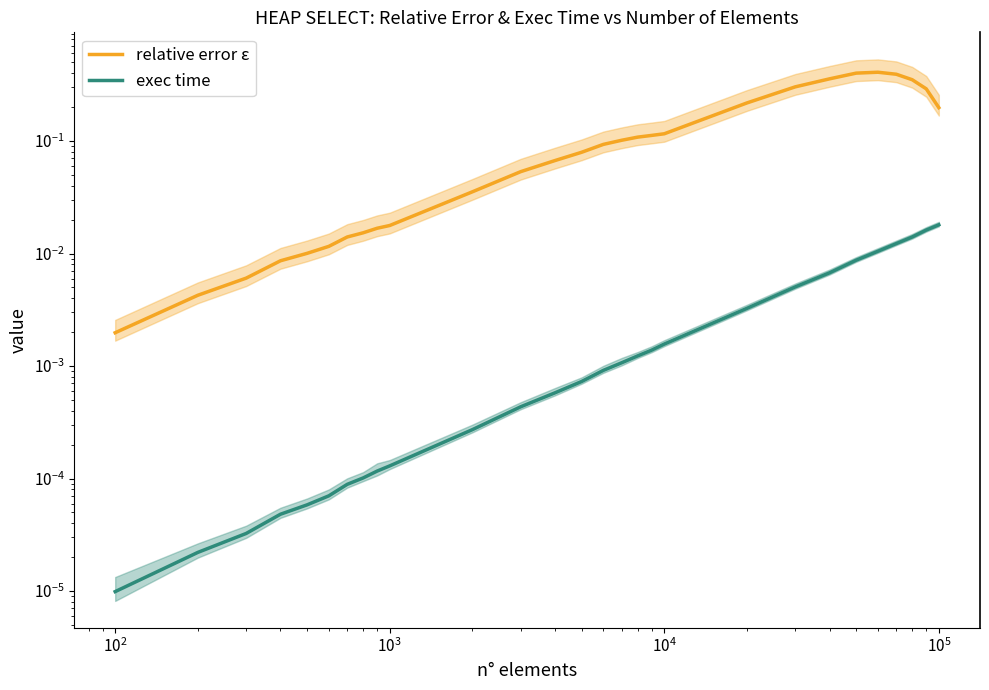

What is the label of the 24th point from the right?

$\mathdefault{10^{4}}$